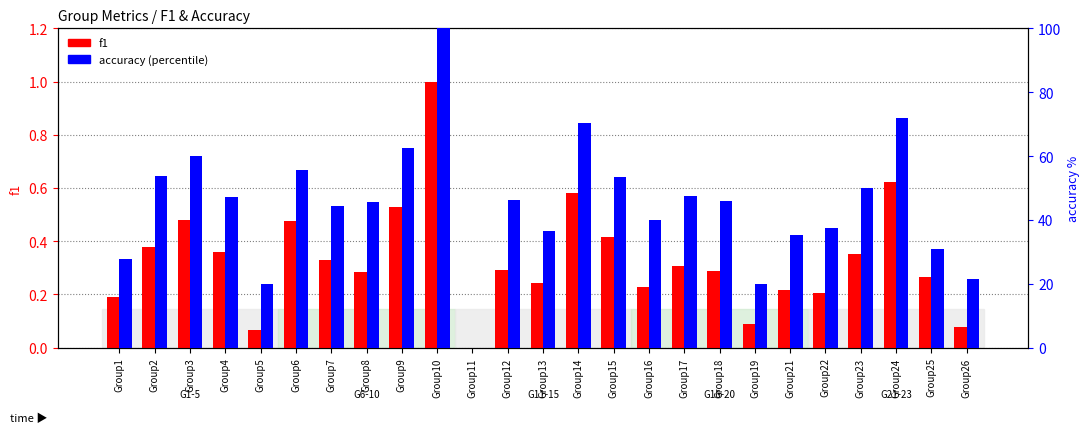

What is the sum of the accuracy (percentile) values at Group9 and Group1?

90.3